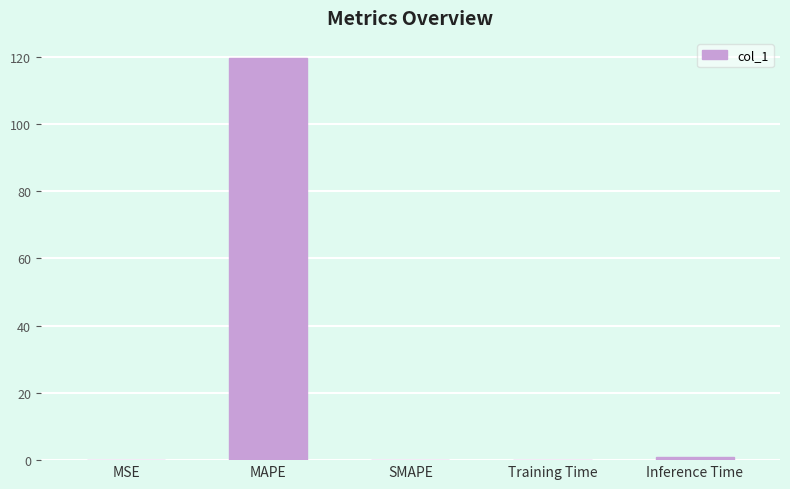

Are the bars grouped side by side (vs. stacked)?

No